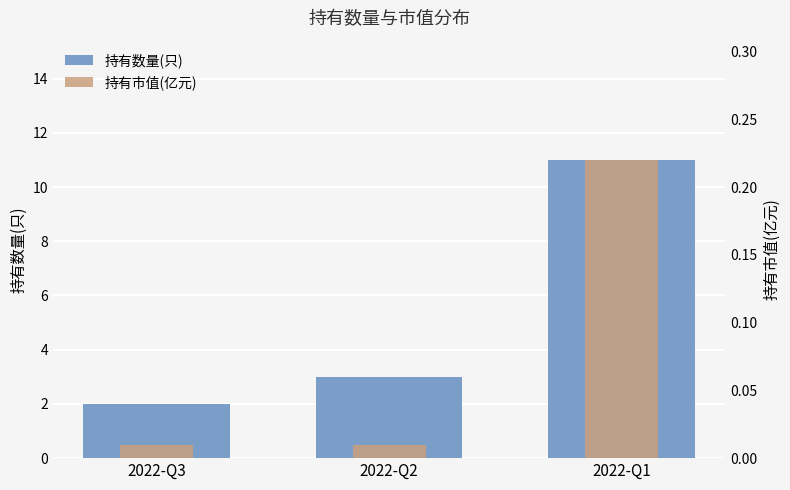

The value of 持有市值(亿元) at 2022-Q1 is 0.3. True or false?

False